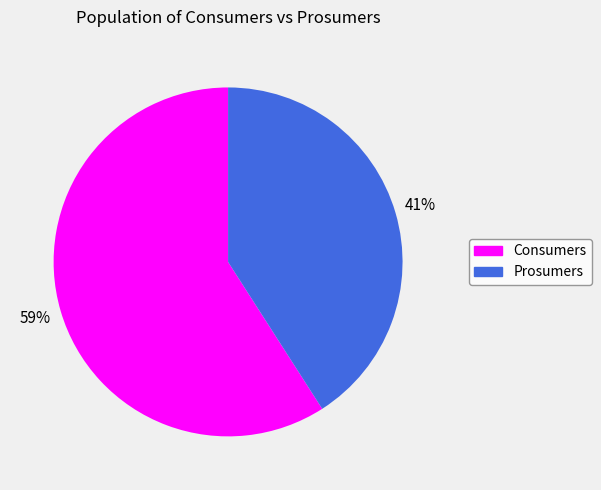

Is Prosumers the majority of the pie?

No